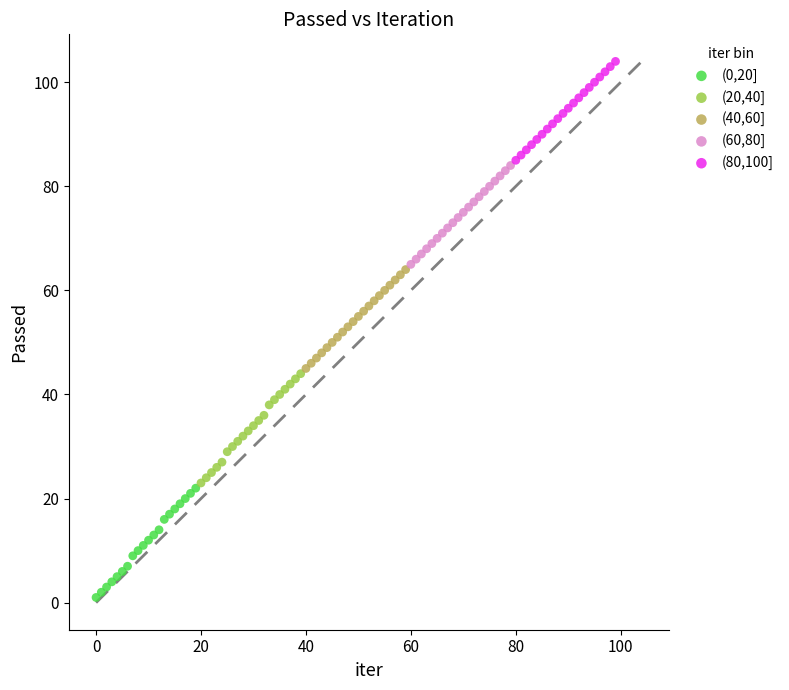

What are all the series names shown in the legend?

(0,20], (20,40], (40,60], (60,80], (80,100]